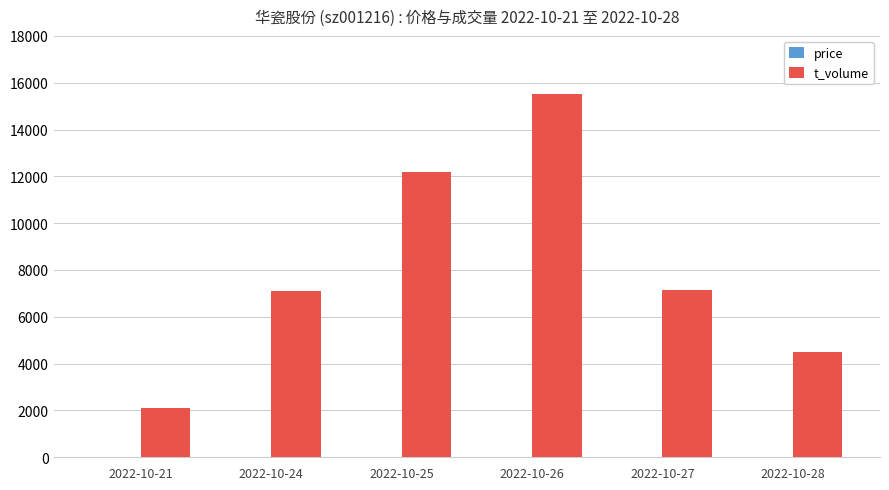

The value of t_volume at 2022-10-25 is 12172.0. True or false?

True